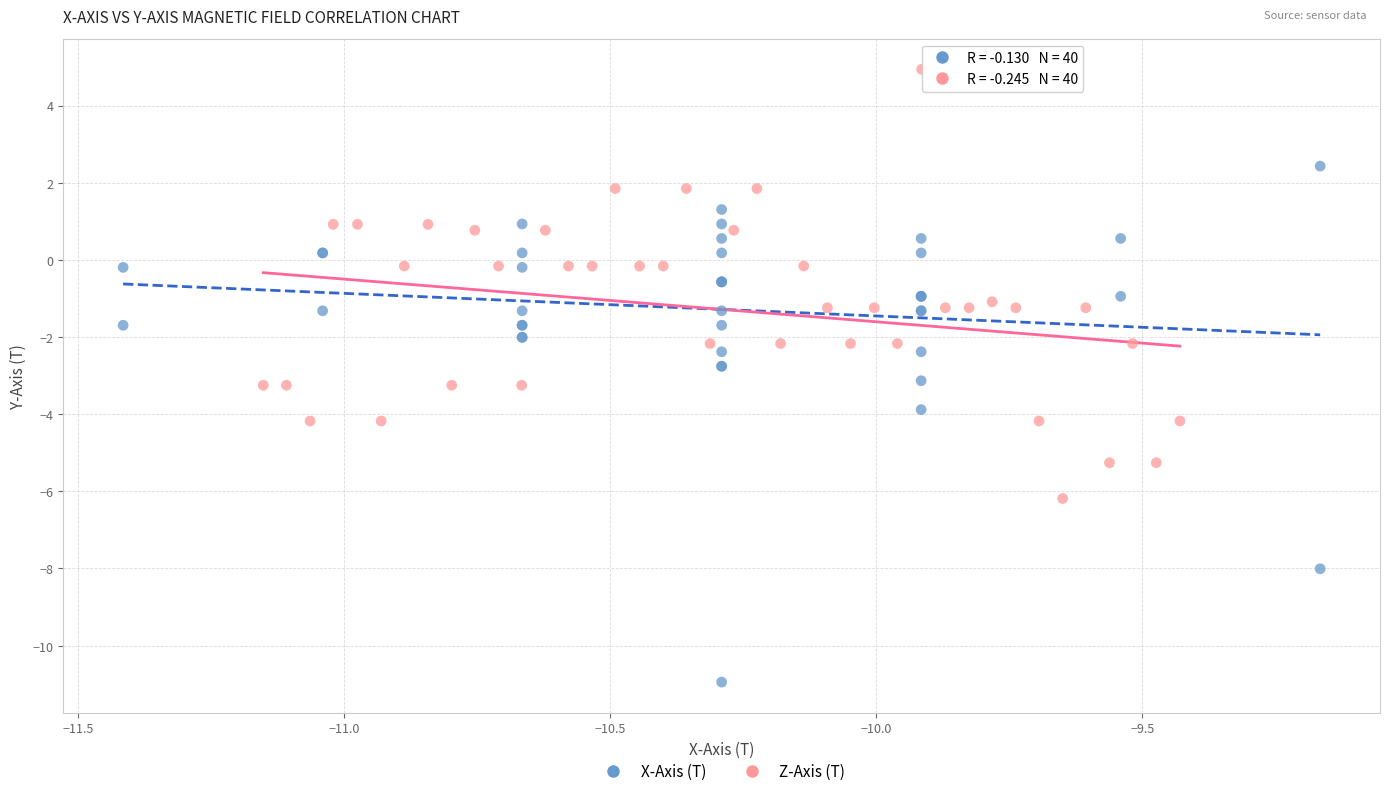

Which series reaches the minimum Y coordinate?

X-Axis (T)